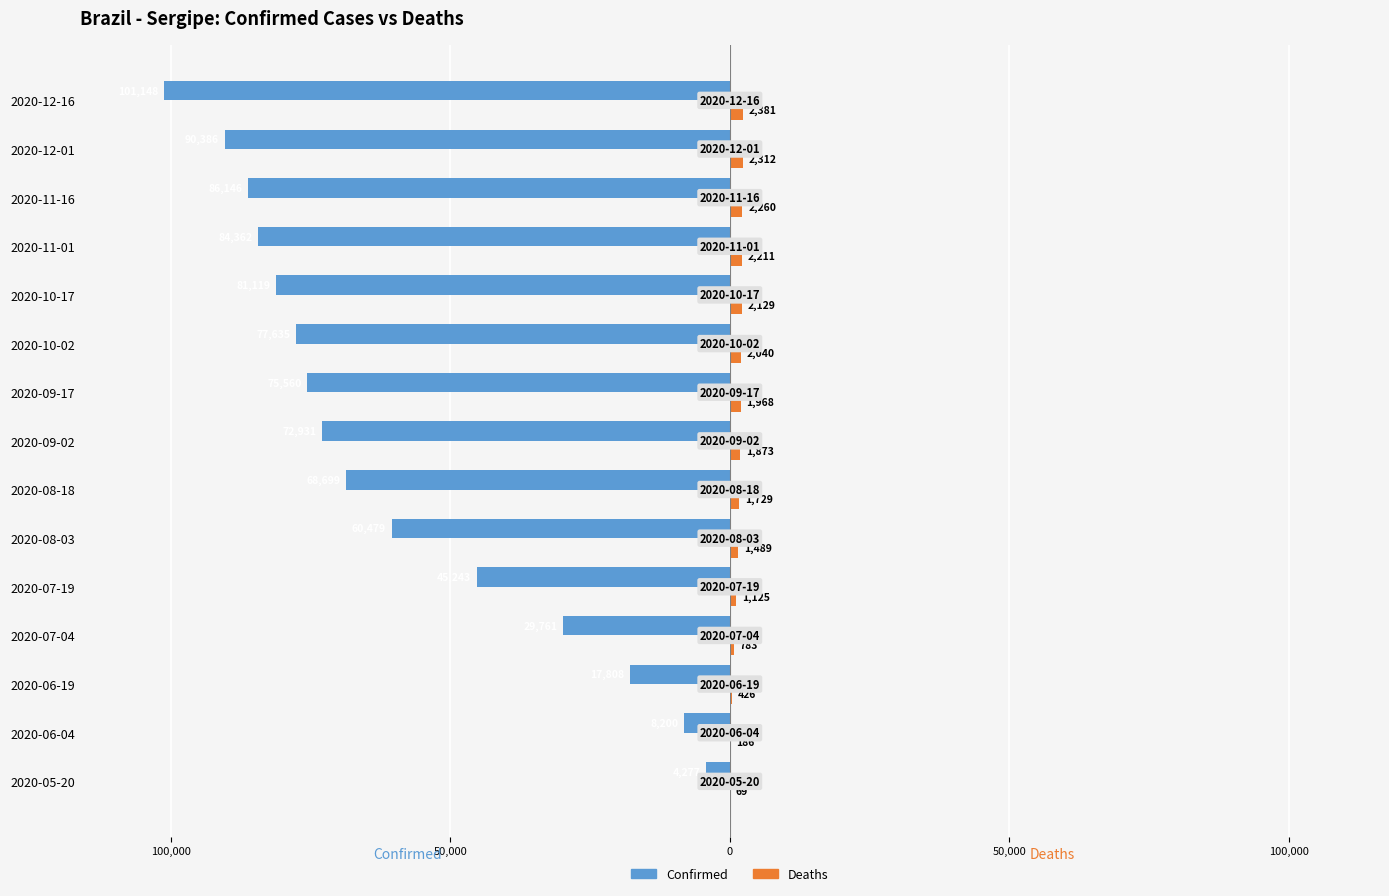

What are all the series names shown in the legend?

Confirmed, Deaths